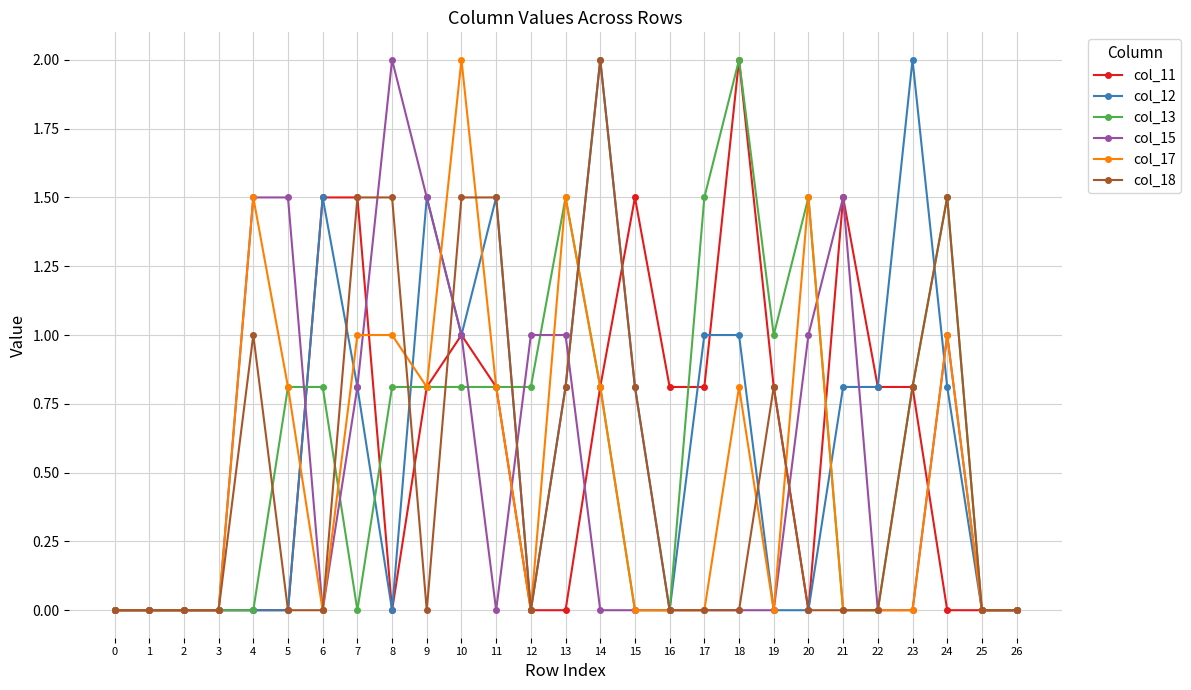

Does the chart display data point markers on the line(s)?

Yes